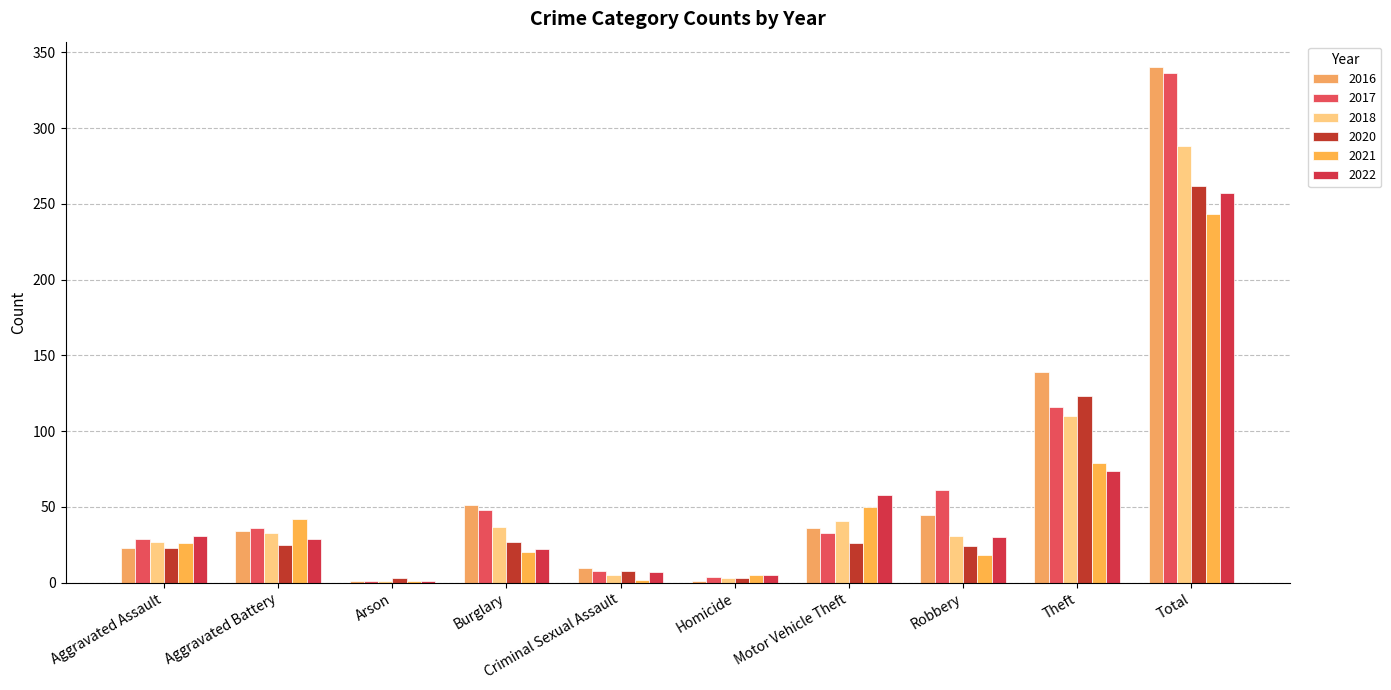

How many groups of bars are there?

10